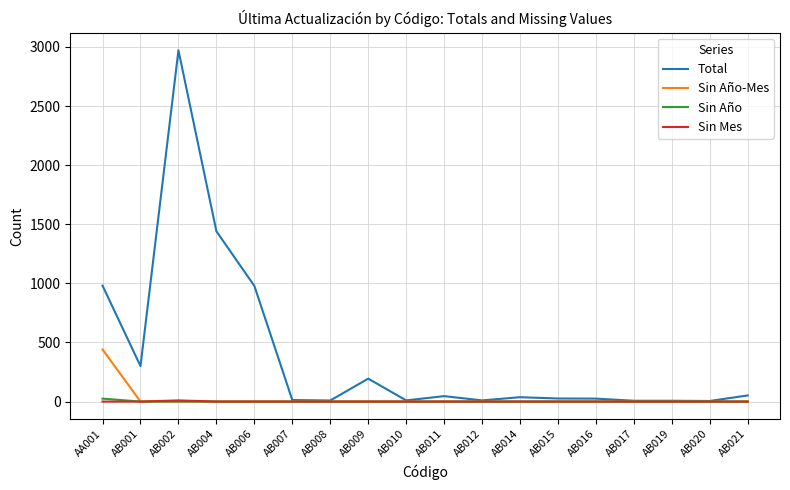

Which category has the highest value in the Total series?

AB002